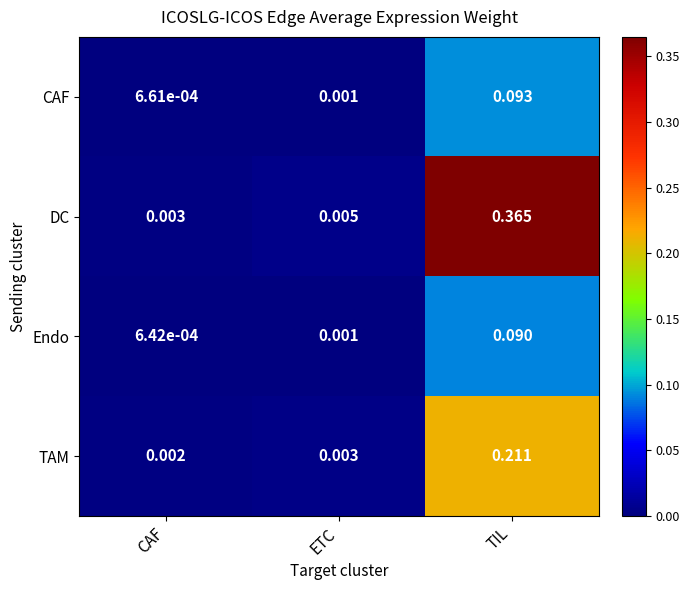

At which label does CAF reach its peak?

TIL